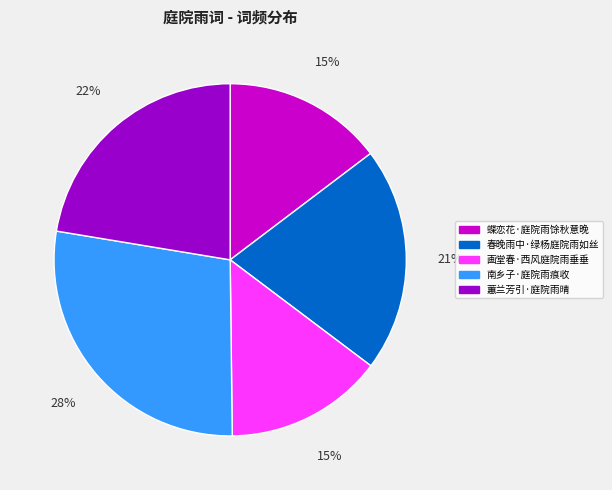

What percentage is the 南乡子·庭院雨痕收 slice, to the nearest percent?

28%